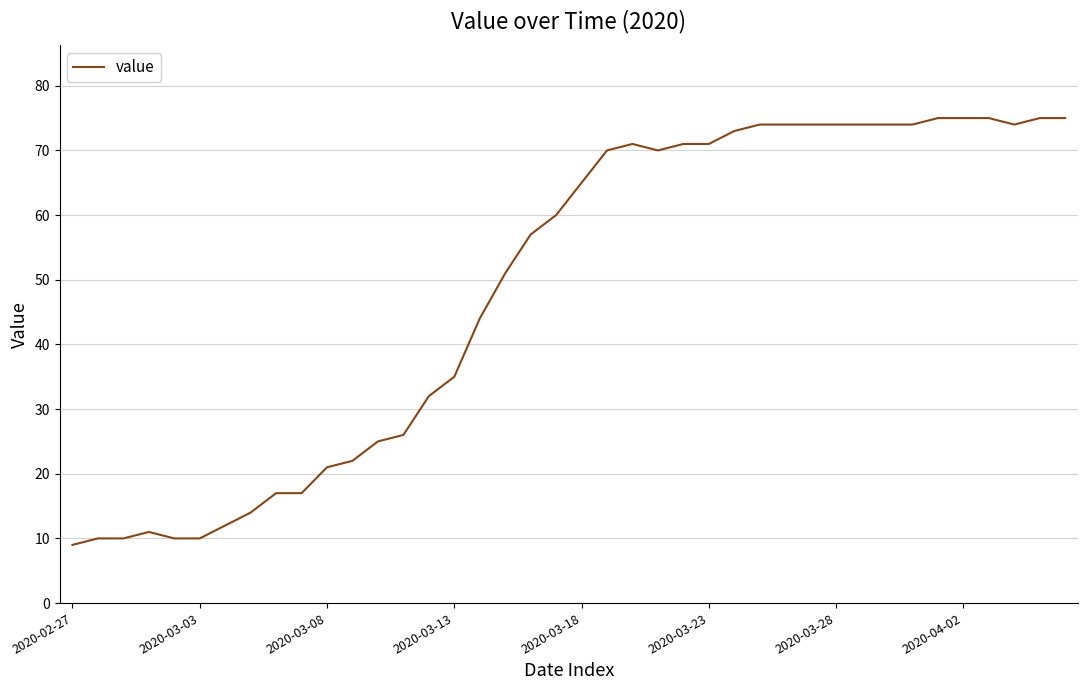

What is the smallest value displayed?

9